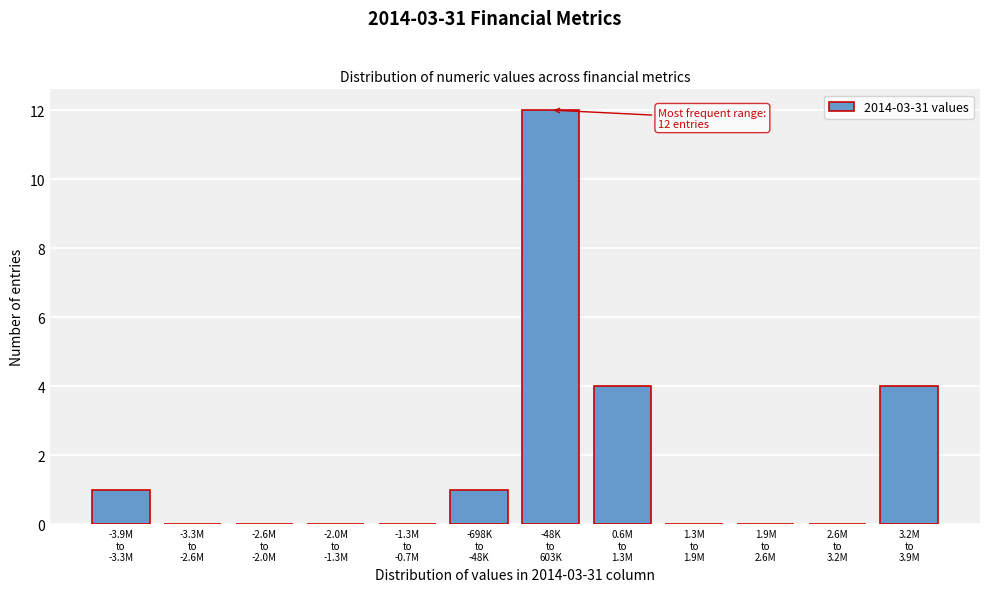

What is the greatest value displayed?

12